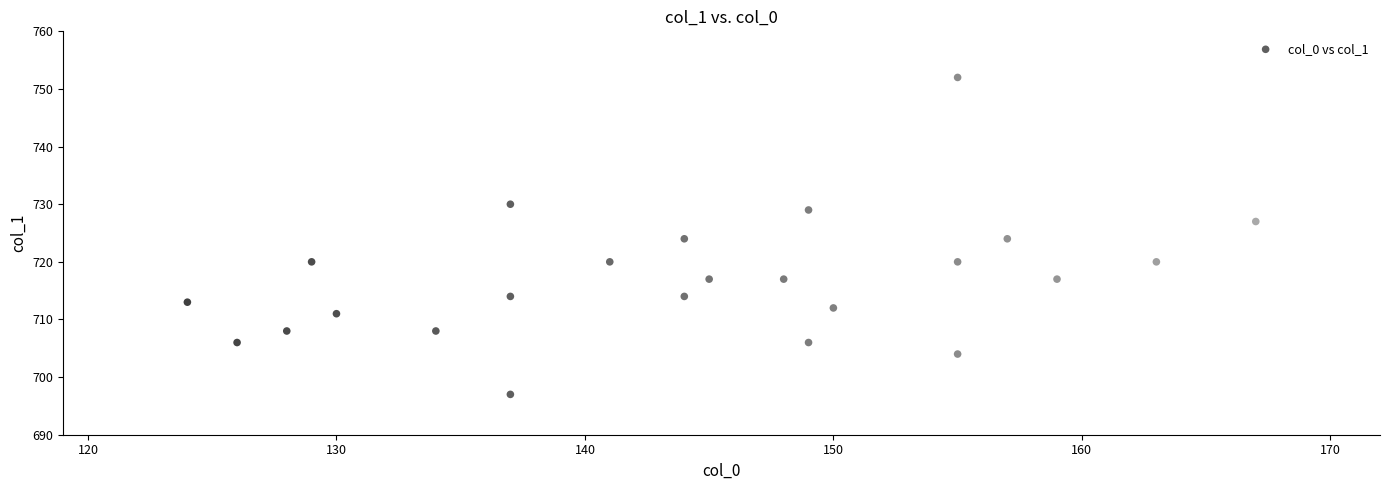

What is the range of Y values (max minus min)?

55